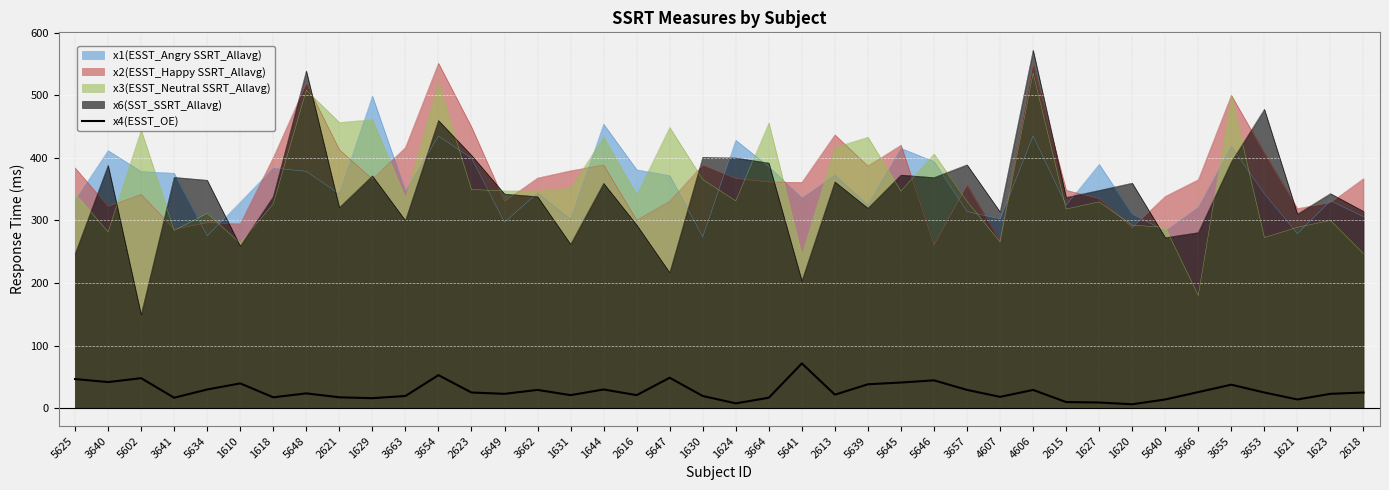

How many lines are shown in the chart?

5